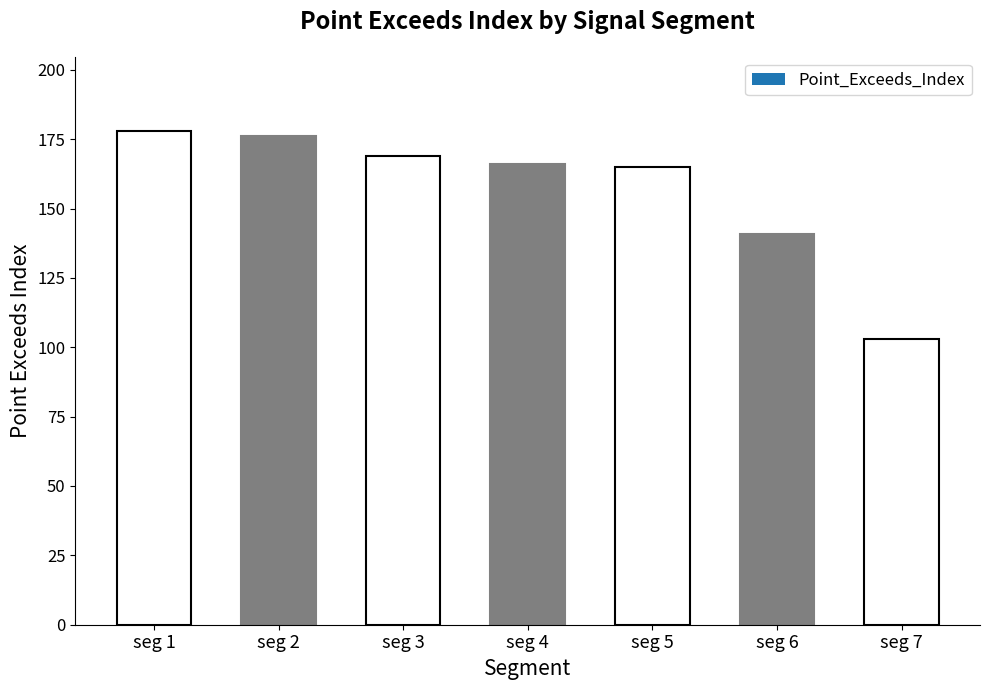

What is the value of the 1st bar from the left?

178